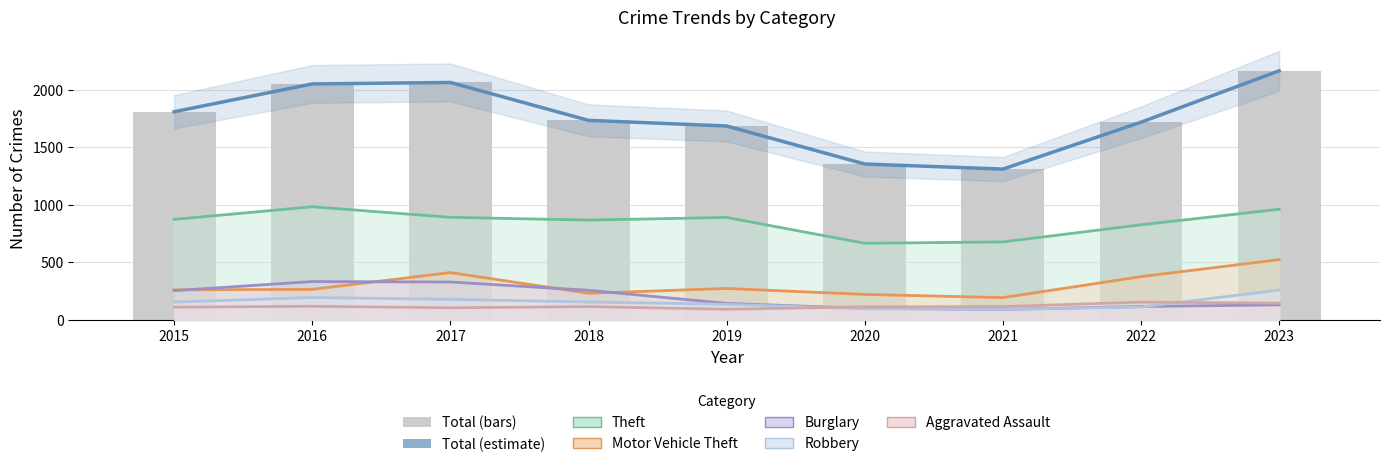

At 2019, list the series in order from smallest to largest.

Aggravated Assault, Robbery, Burglary, Motor Vehicle Theft, Theft, Total